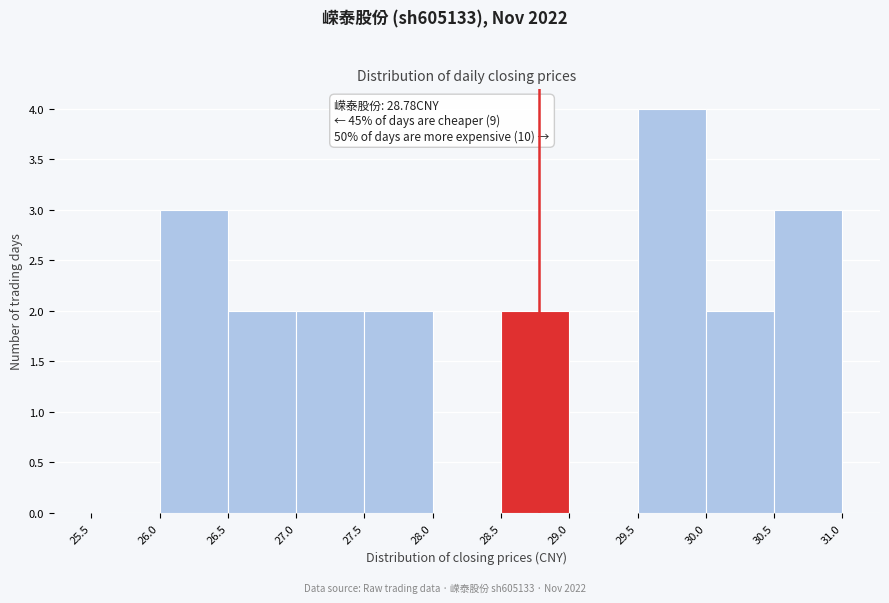

Over which range of the x-axis is the bar tallest?

29.5 to 30.0